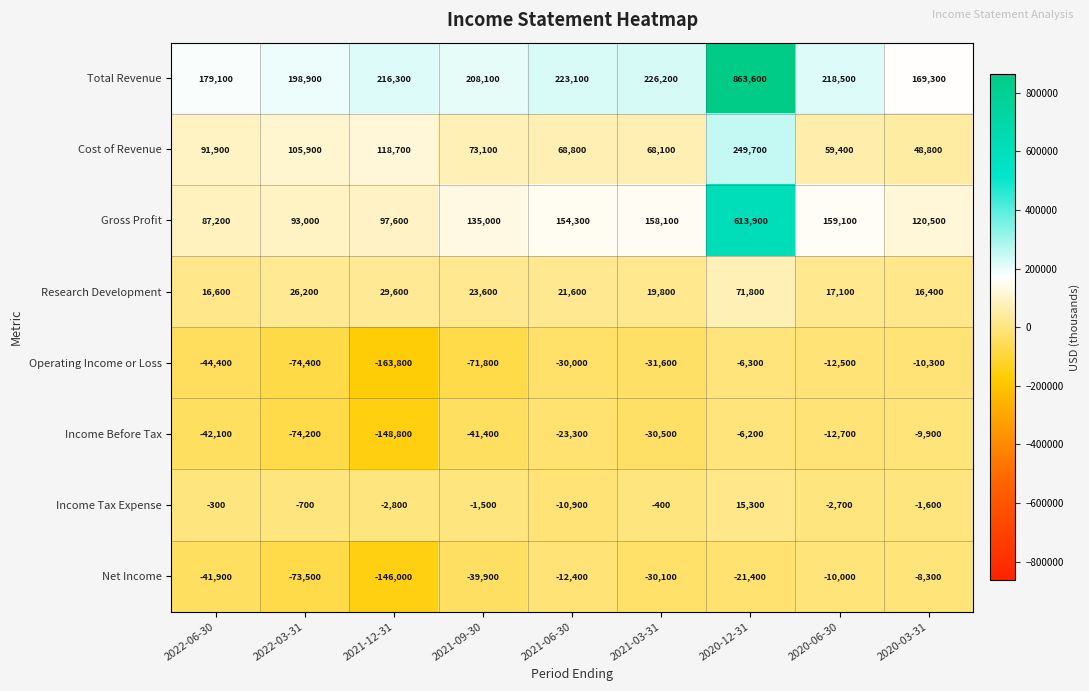

What is the total value across all series at 2020-06-30?

416200